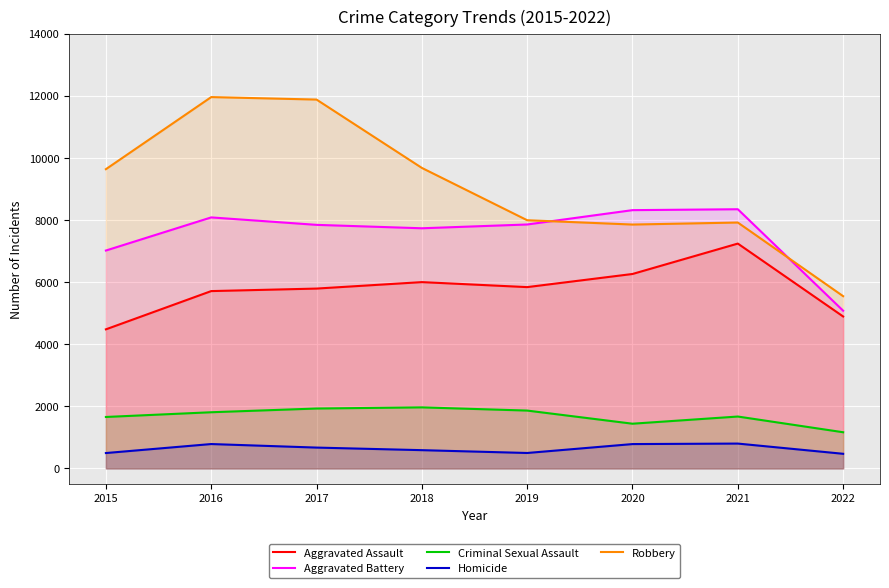

Is it true that Robbery equals 3417 at 2016?

False